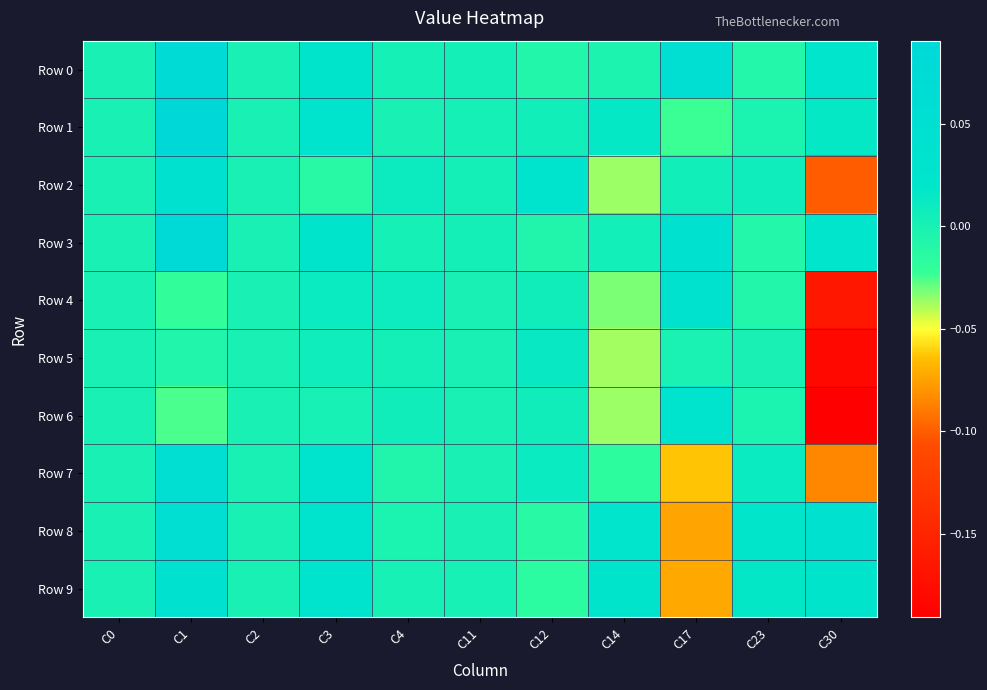

Which has a higher value, C14 or C30?

C30